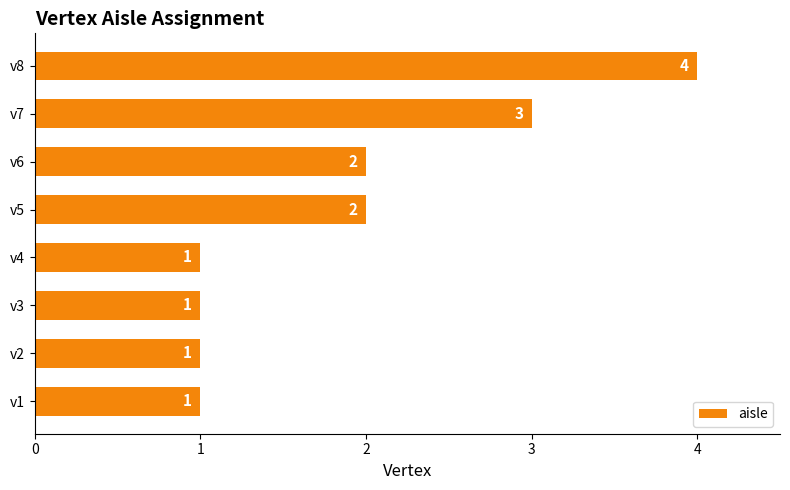

What is the ratio of the value at v3 to the value at v6?

0.5